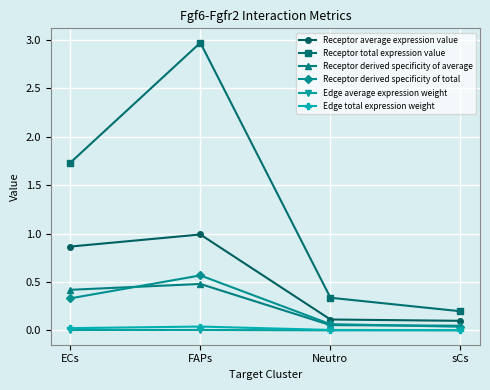

What is the value of the Receptor total expression value point at the 2nd from the left?

3.0